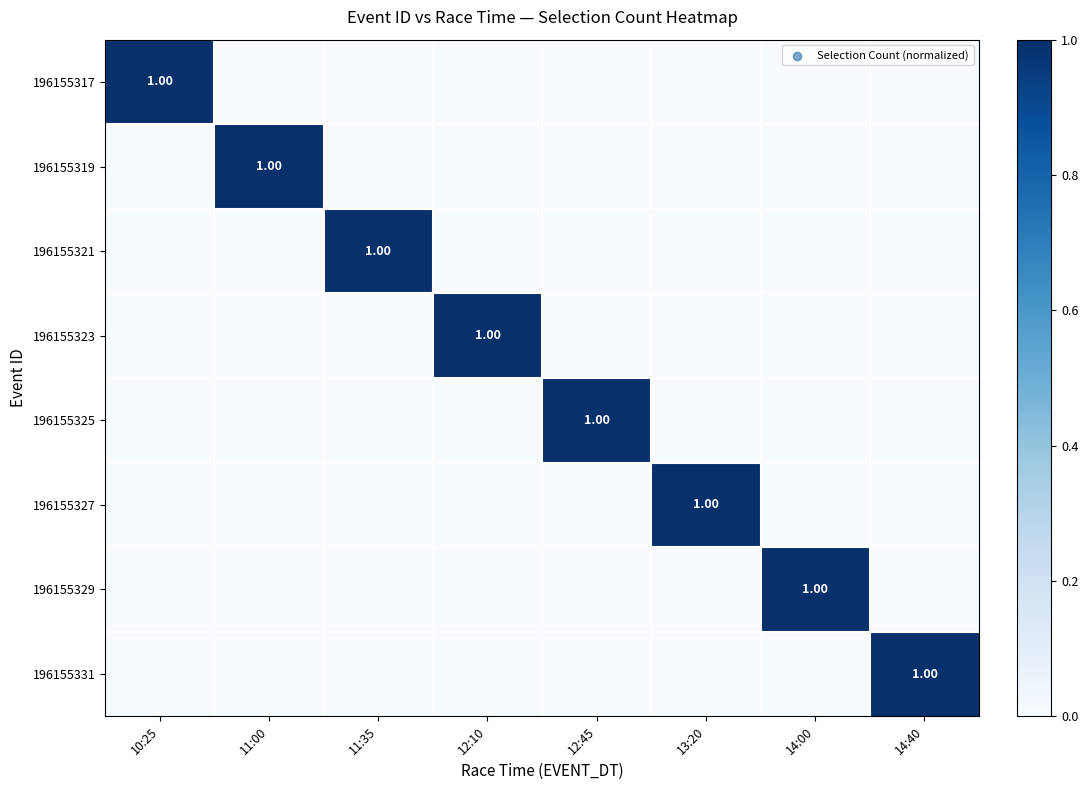

Which has a higher value, 11:00 or 10:25?

10:25